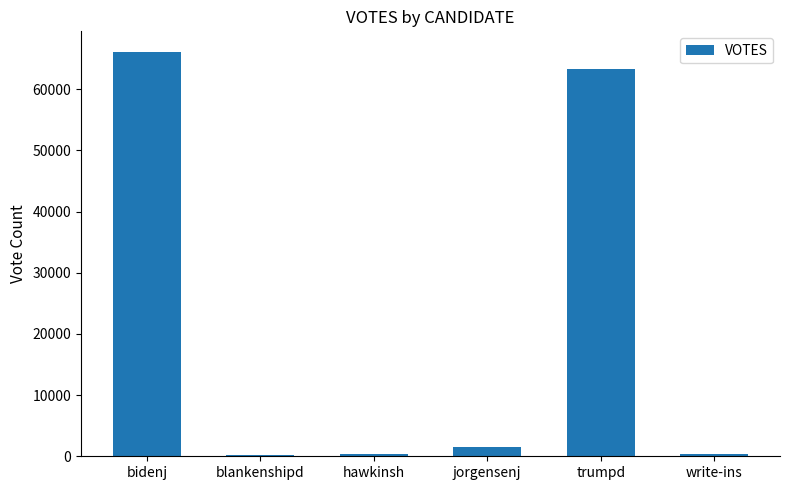

What is the sum of all values?

131830